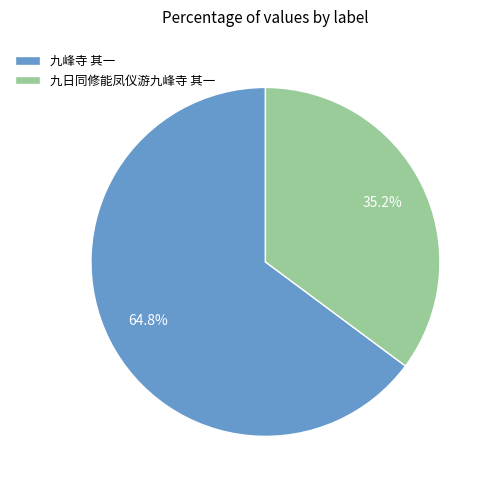

To the nearest percent, what percentage of the pie is 九日同修能凤仪游九峰寺 其一?

35%